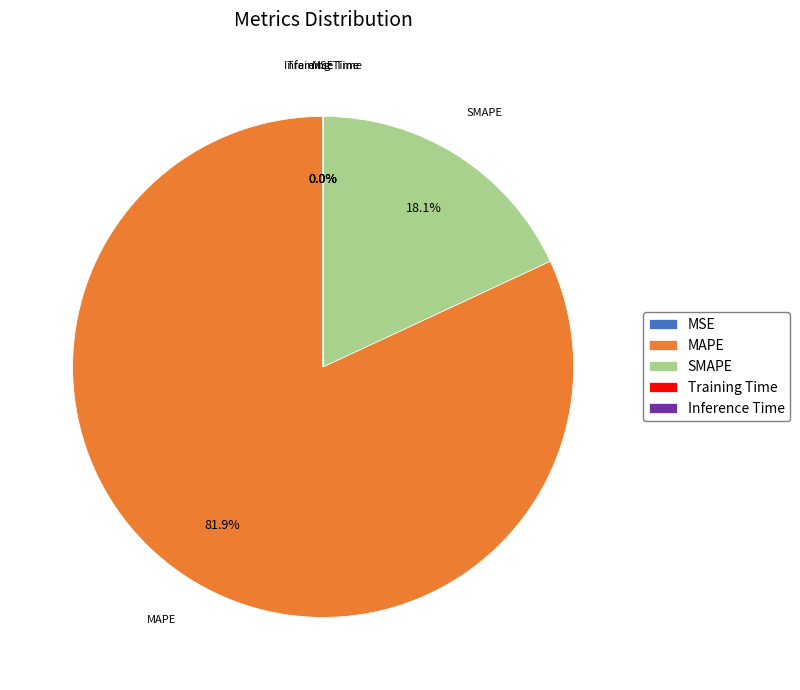

Which slice represents more than half of the pie?

MAPE